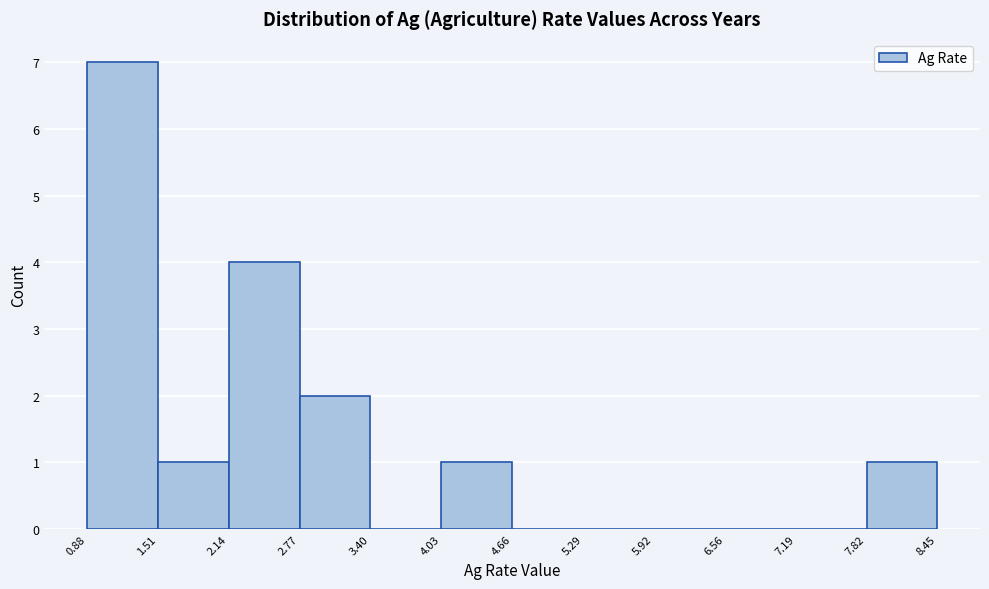

How tall is the bar that spans 2.14 to 2.77 on the x-axis? The values are not printed on the chart, so give them approximately, as read against the axis.

4